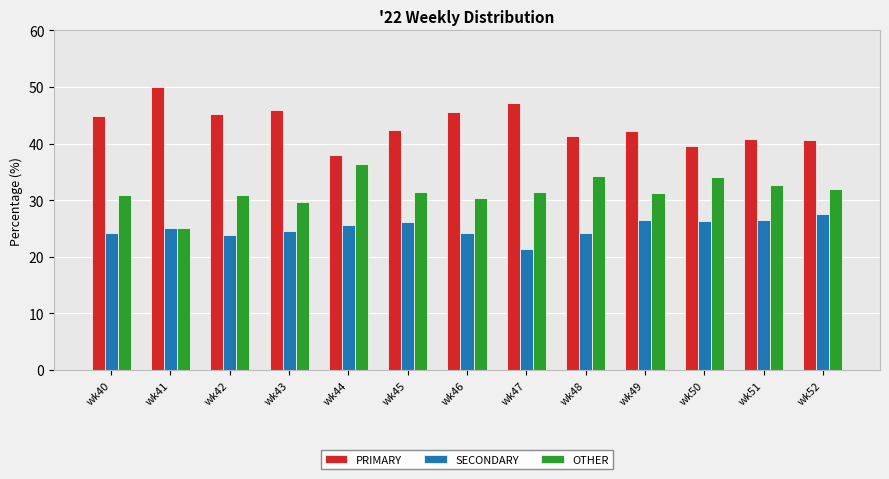

Which series has the largest total across all categories?

PRIMARY